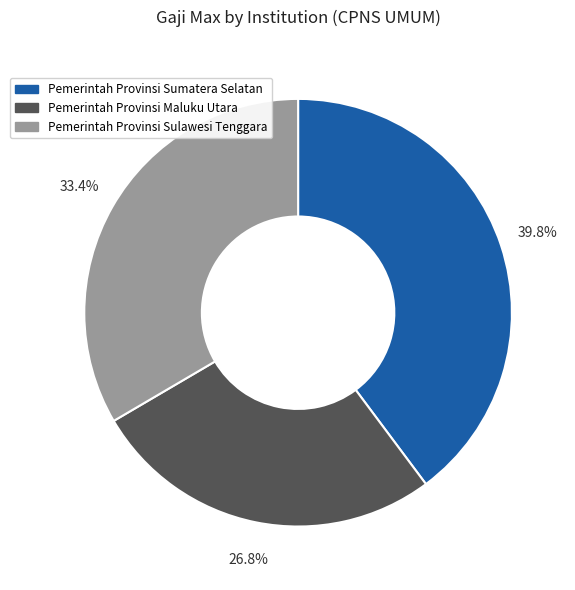

Count the number of slices in the pie.

3